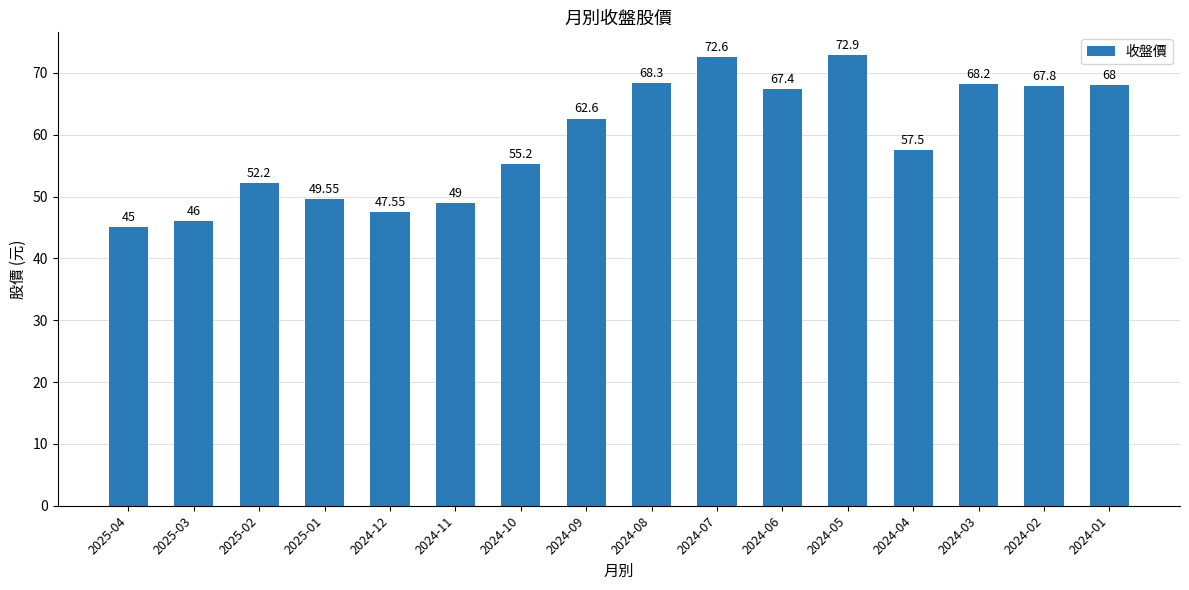

What is the sum of the values at 2025-02 and 2024-11?

101.2